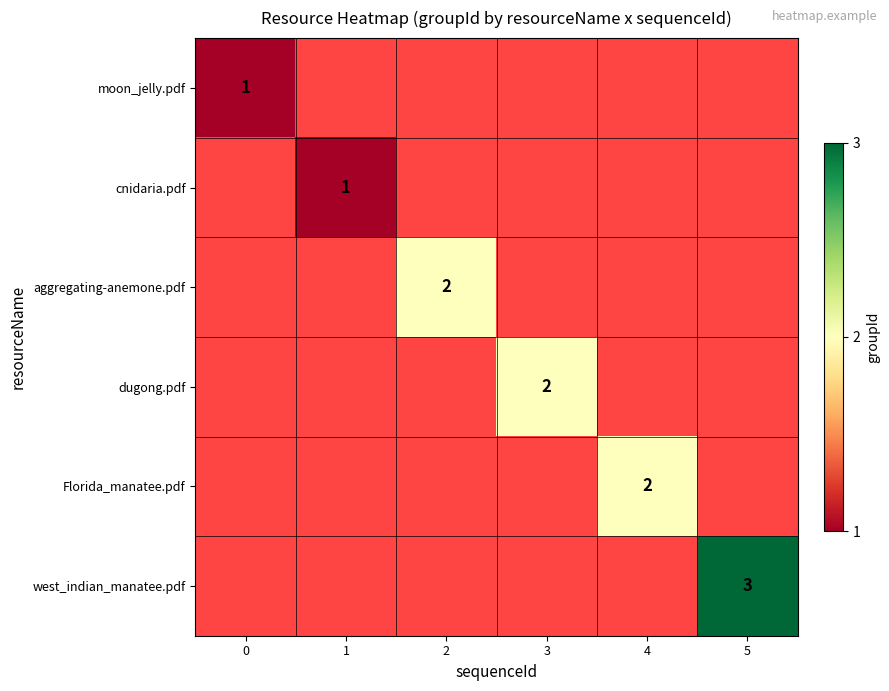

How many data points does each series have?

6